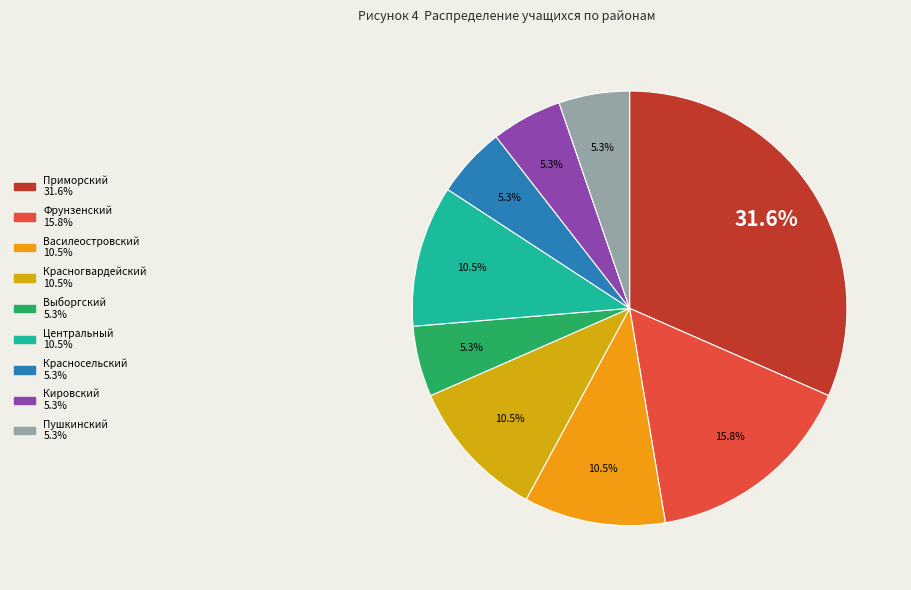

Combined, do Пушкинский and Кировский account for over 50%?

No